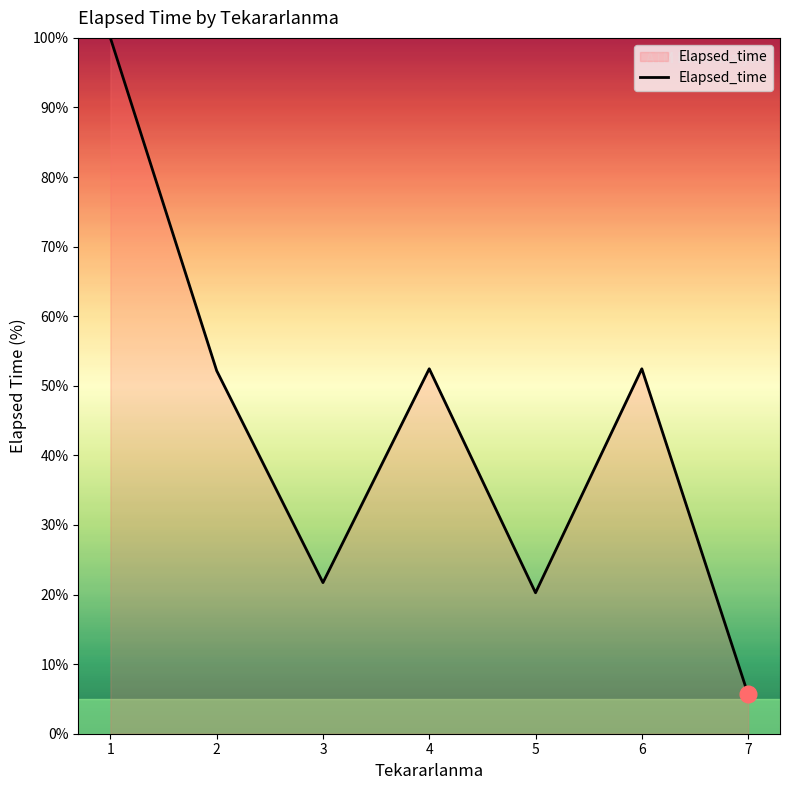

How many values exceed 52?

4